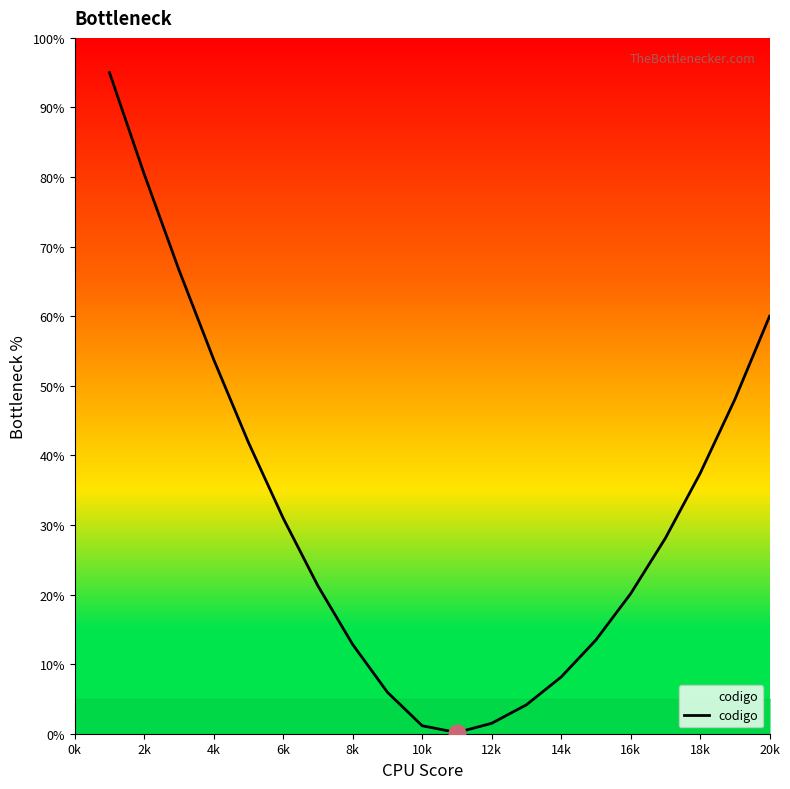

What is the maximum value shown in the chart?

95.0